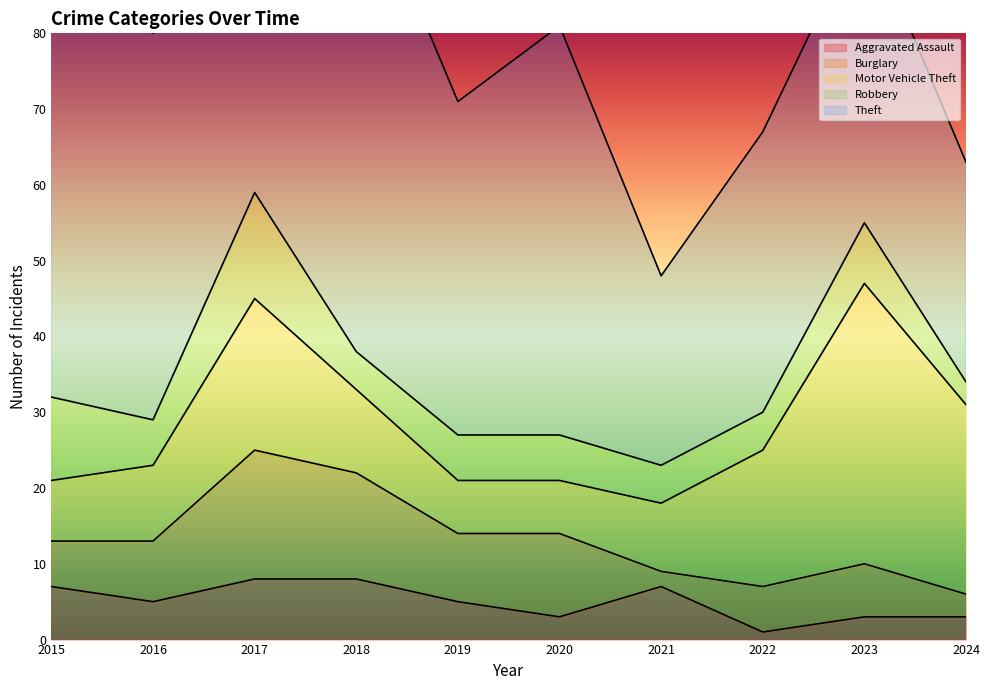

Which series has the largest total across all categories?

Theft